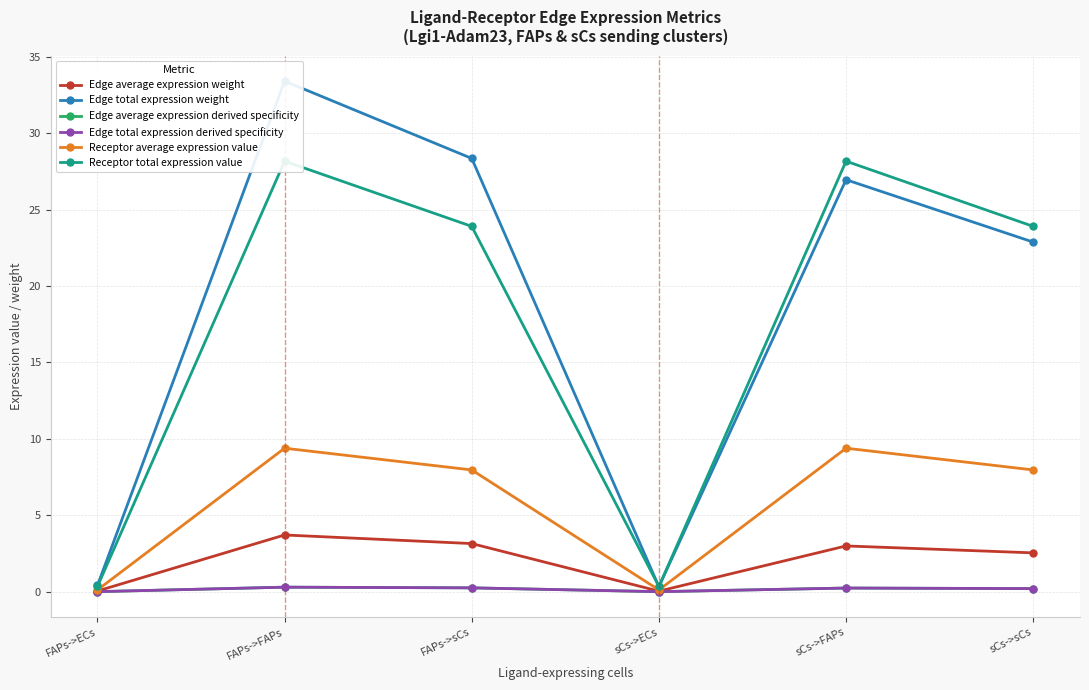

Is it true that Edge average expression weight equals 3.0 at sCs->FAPs?

True